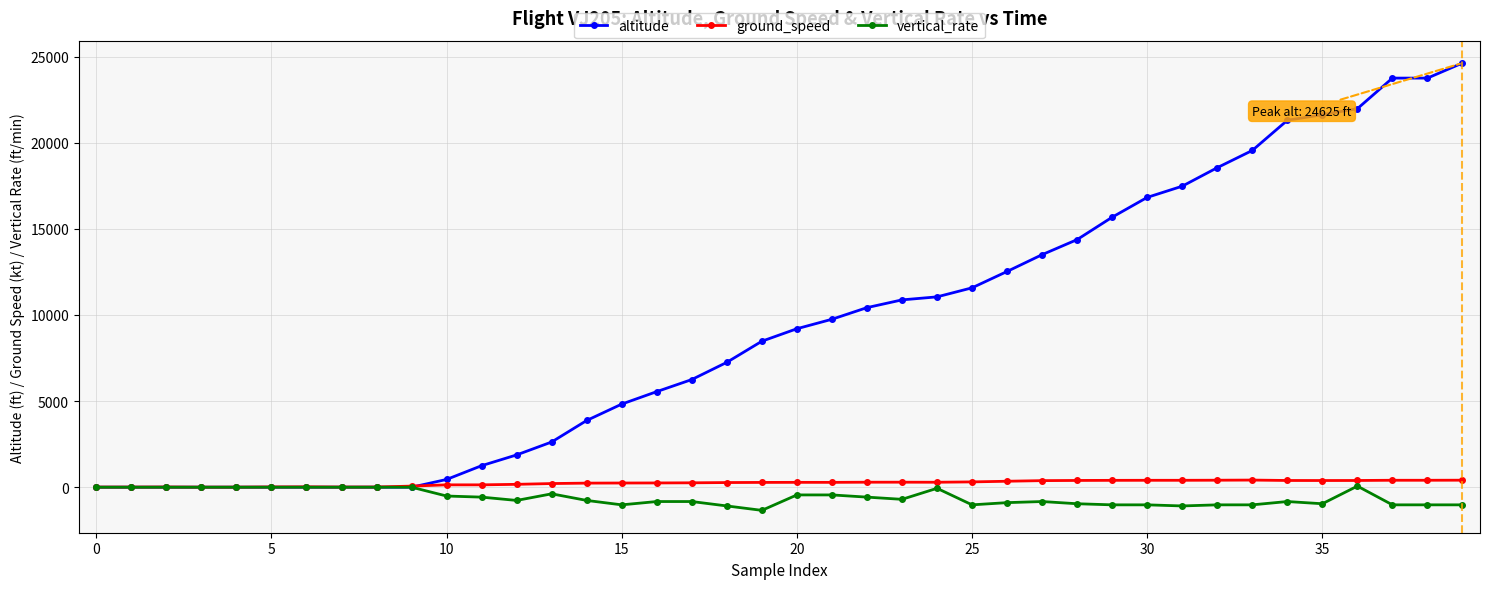

Count the number of categories in the chart.

40